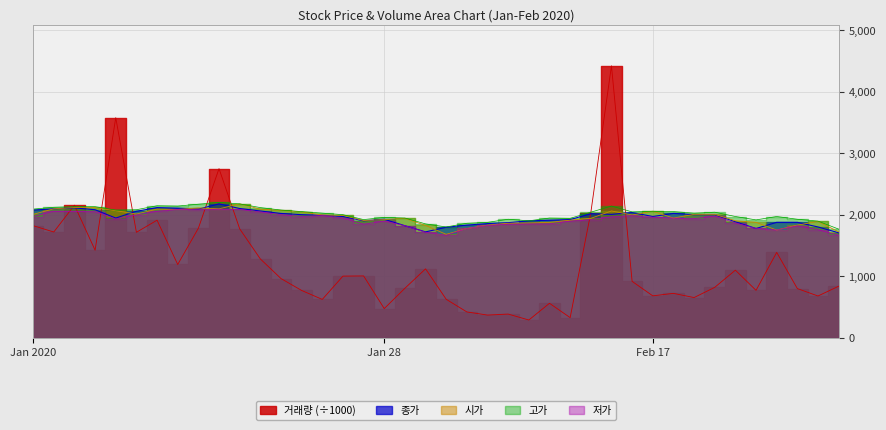

Which series has the largest total across all categories?

고가